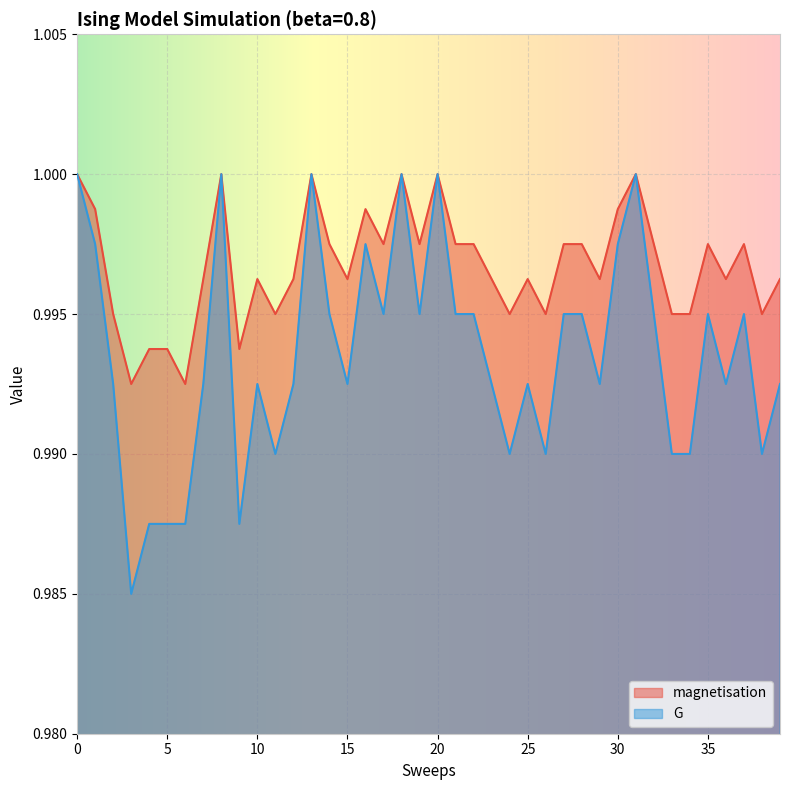

True or false: magnetisation and G intersect in this chart.

False